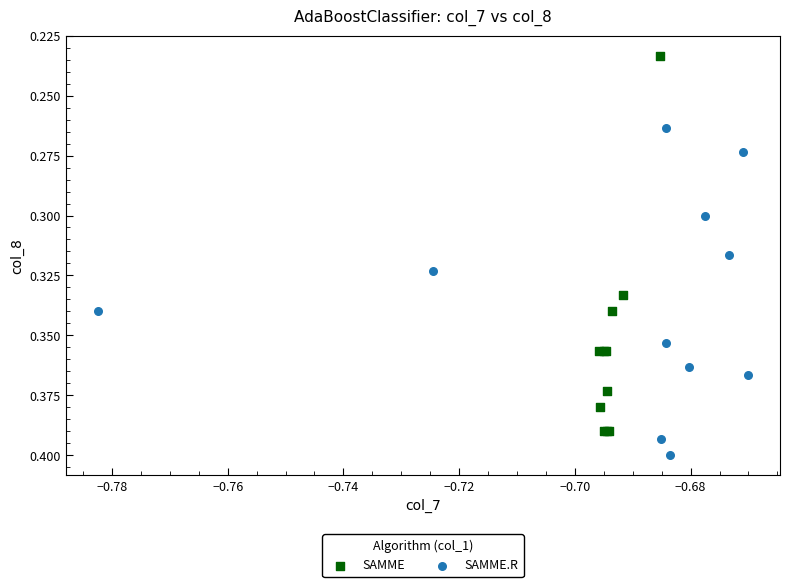

Which series reaches the maximum Y coordinate?

SAMME.R